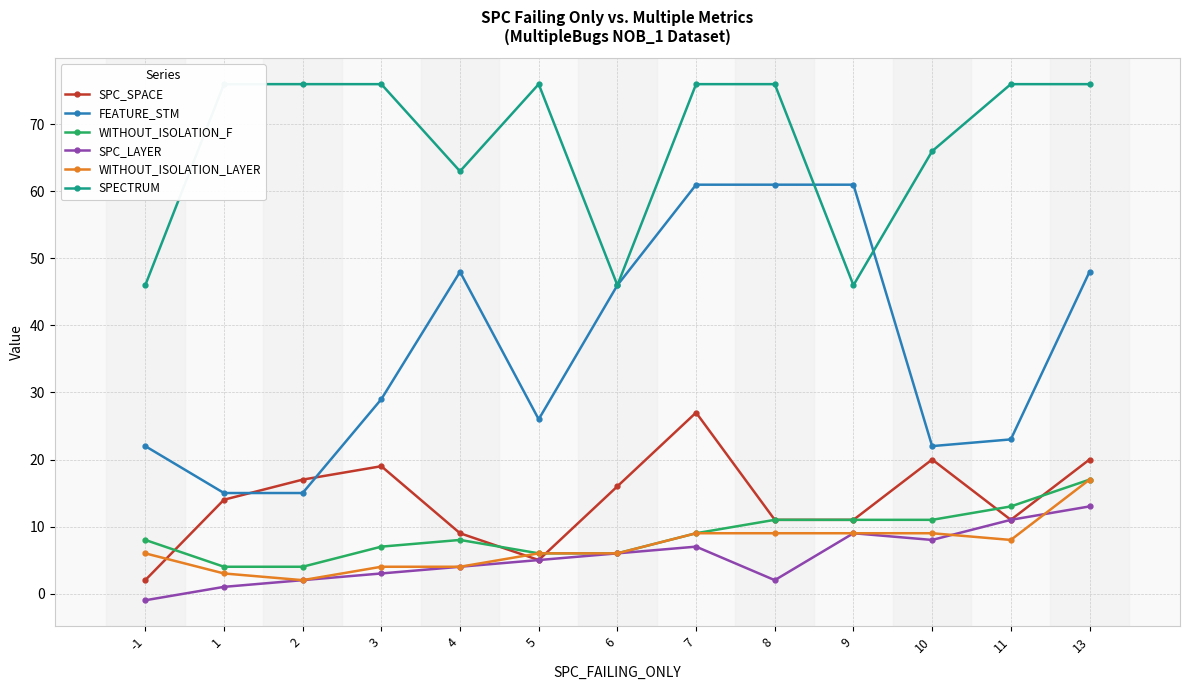

Which series has the largest total across all categories?

SPECTRUM